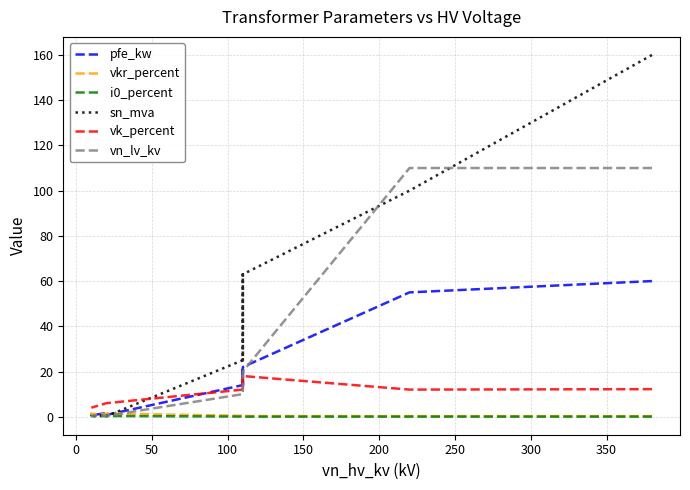

Is this an area chart (filled region under the line)?

No